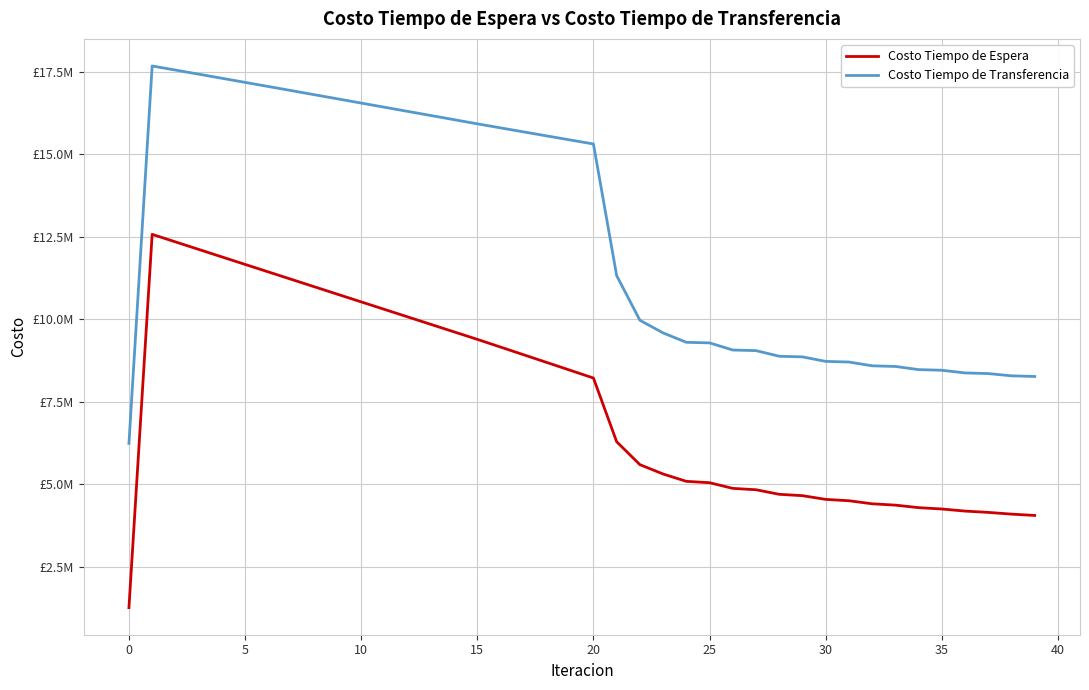

What are all the series names shown in the legend?

Costo Tiempo de Espera, Costo Tiempo de Transferencia